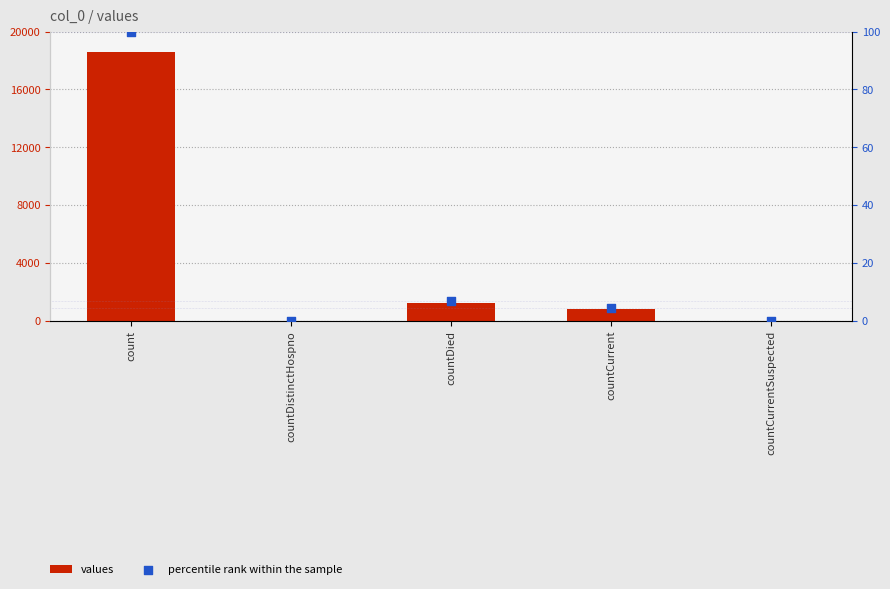

Which series has the widest spread of Y values?

values